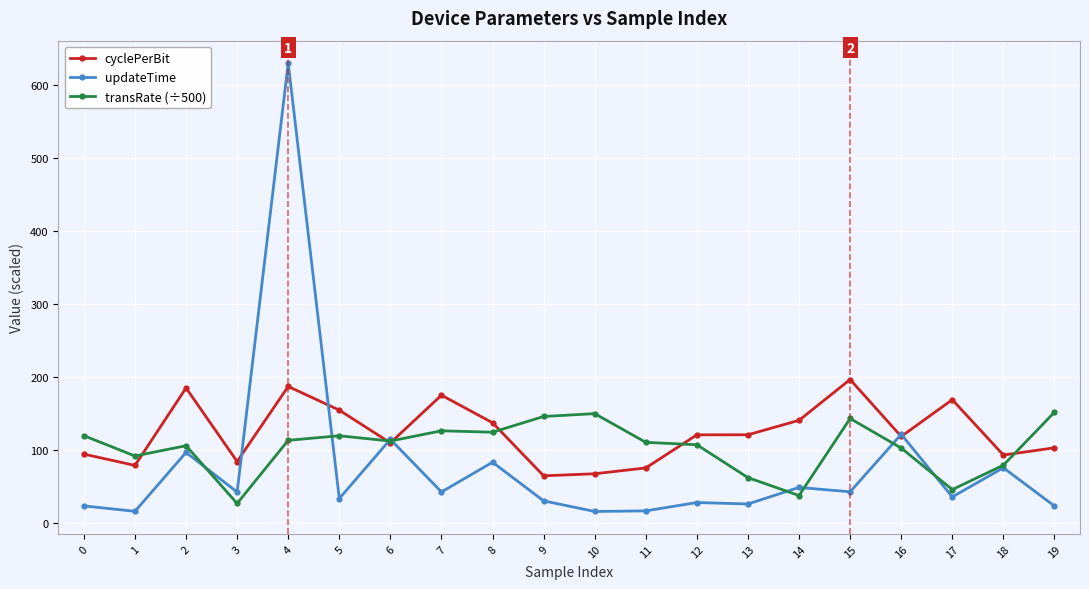

Does the chart display data point markers on the line(s)?

Yes